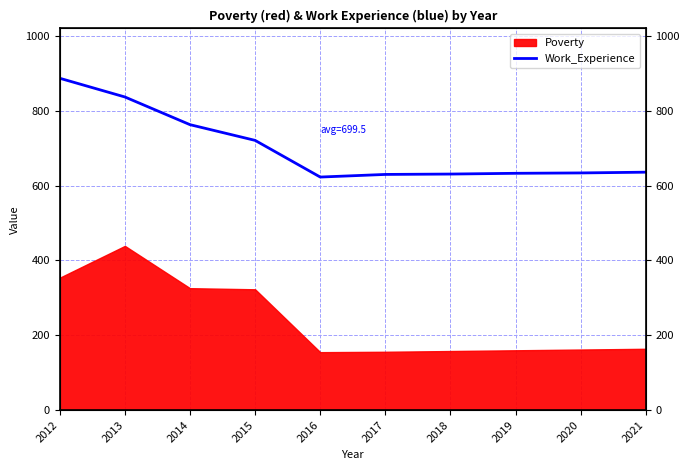

How many values are below 636?

5